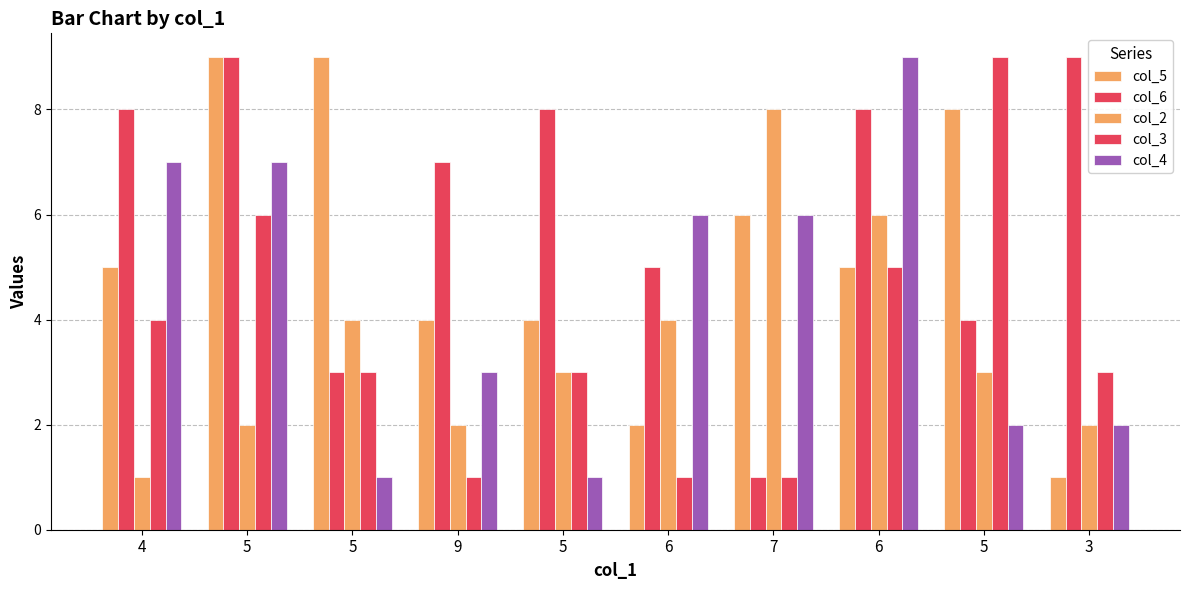

Which category has the highest value in the col_4 series?

6